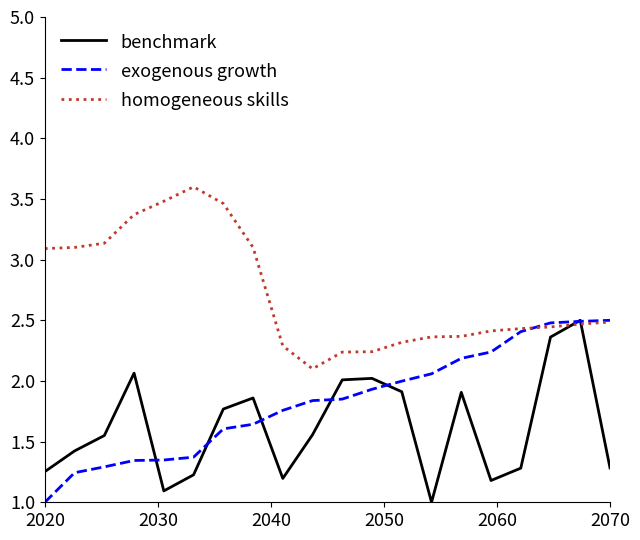

What is the smallest value displayed?

1.0